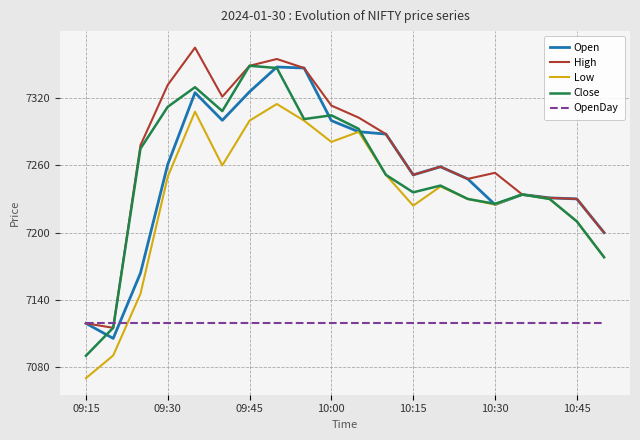

Which series has the largest total across all categories?

High